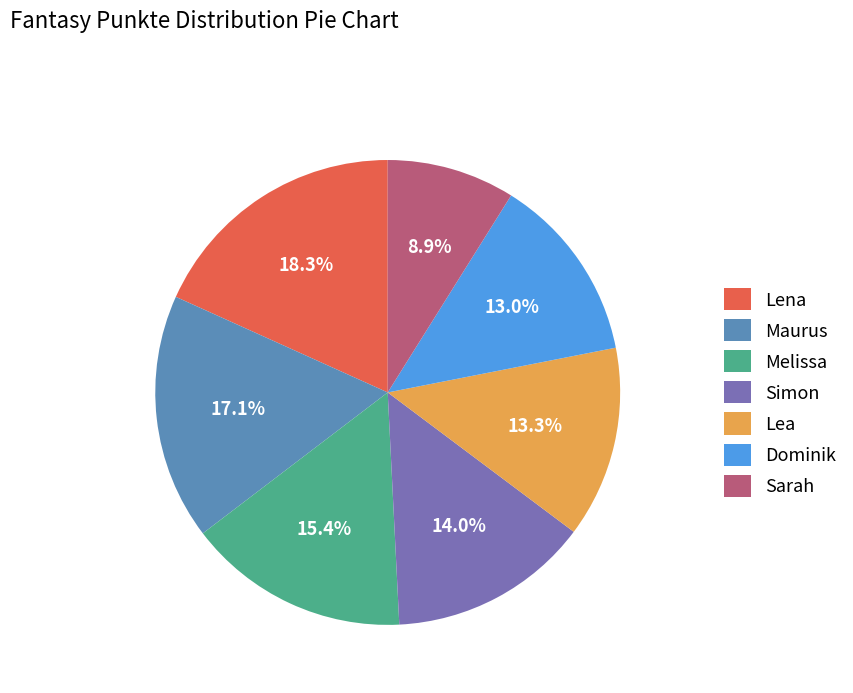

What percentage is NOT represented by Lea?

86.7%